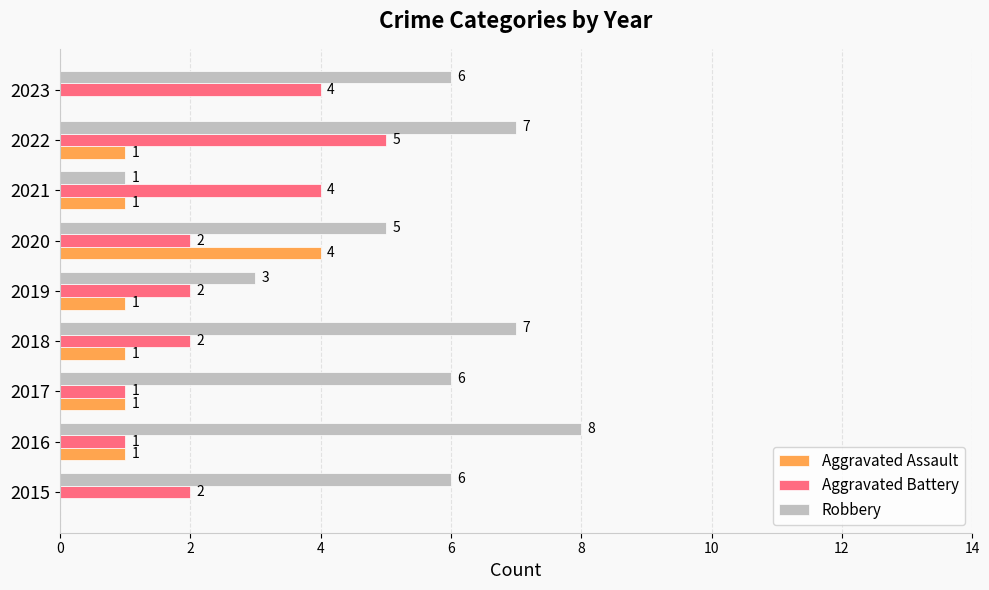

What is the sum of all Aggravated Assault values?

10